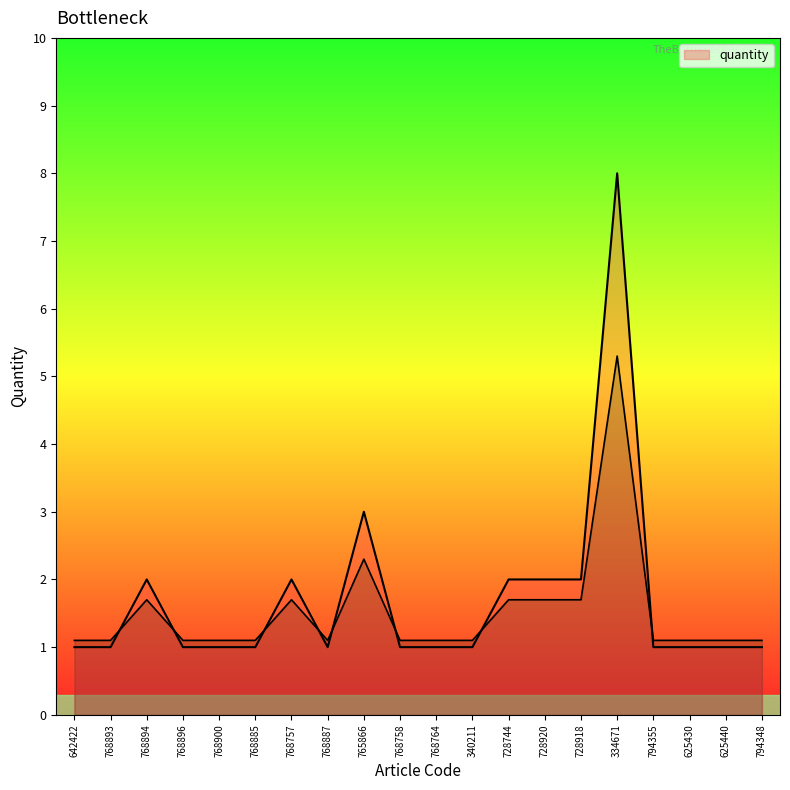

List the labels in order of value, smallest first.

642422, 768893, 768896, 768900, 768885, 768887, 768758, 768764, 340211, 794355, 625430, 625440, 794348, 768894, 768757, 728744, 728920, 728918, 765866, 334671